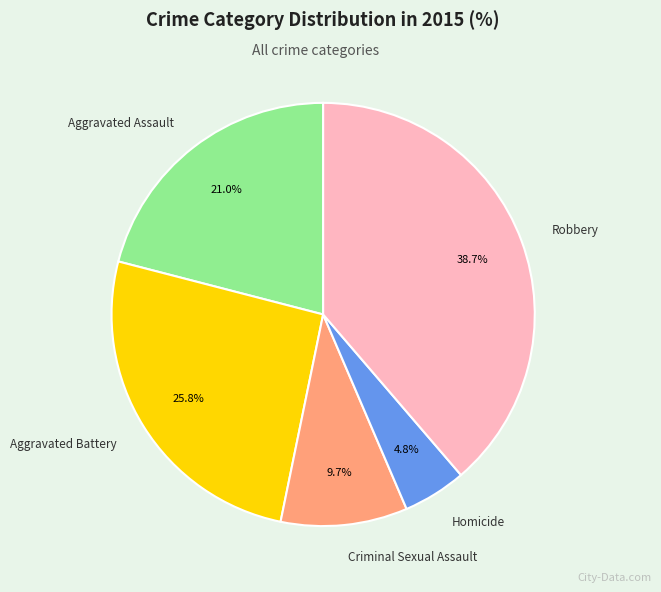

To the nearest percent, what percentage of the pie is Criminal Sexual Assault?

10%